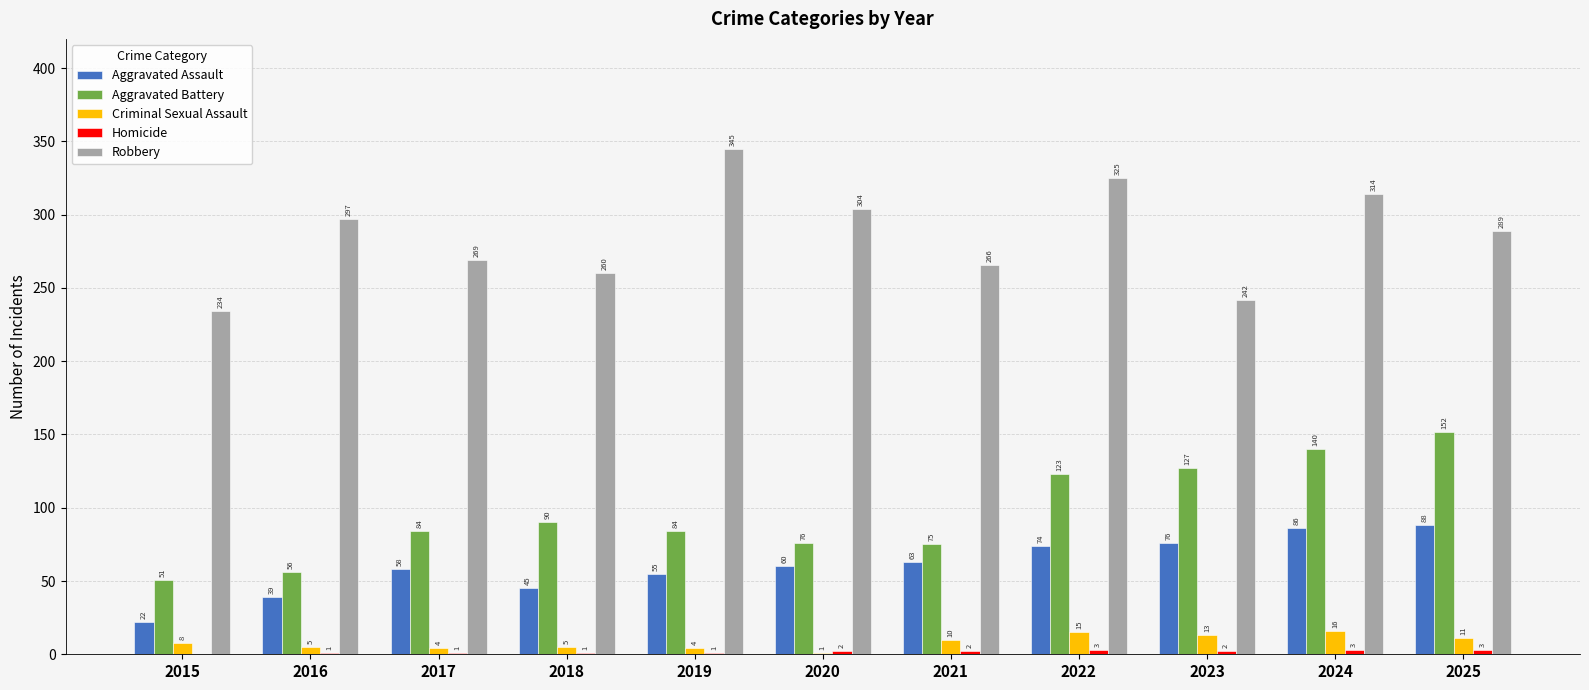

How many groups of bars are there?

11